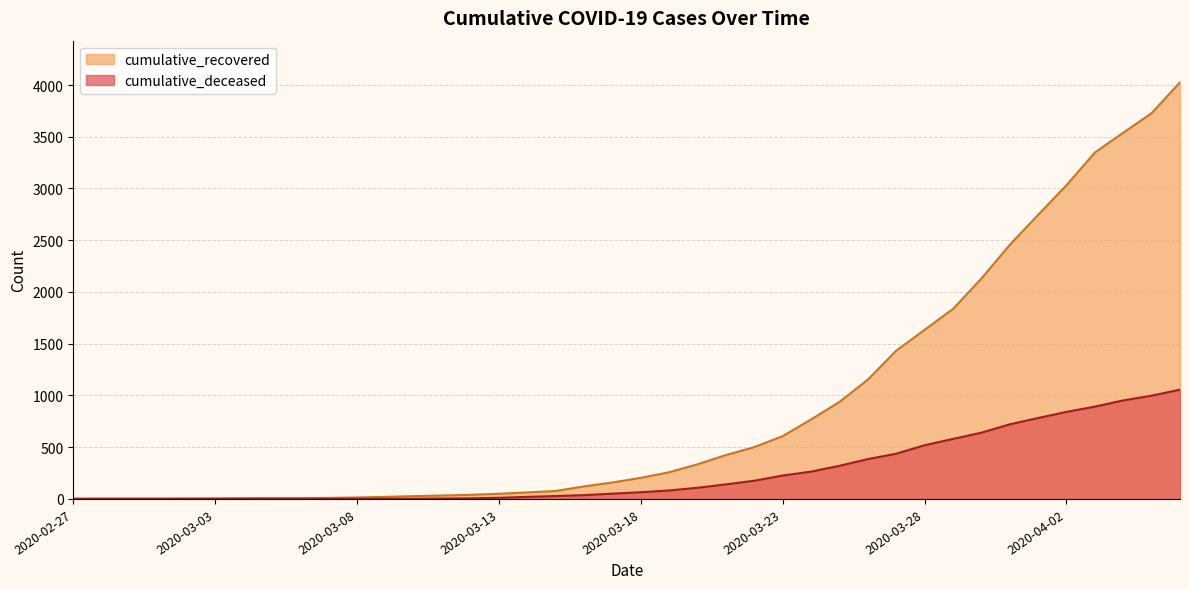

Which series changed the most between 2020-03-10 and 2020-03-15?

cumulative_recovered